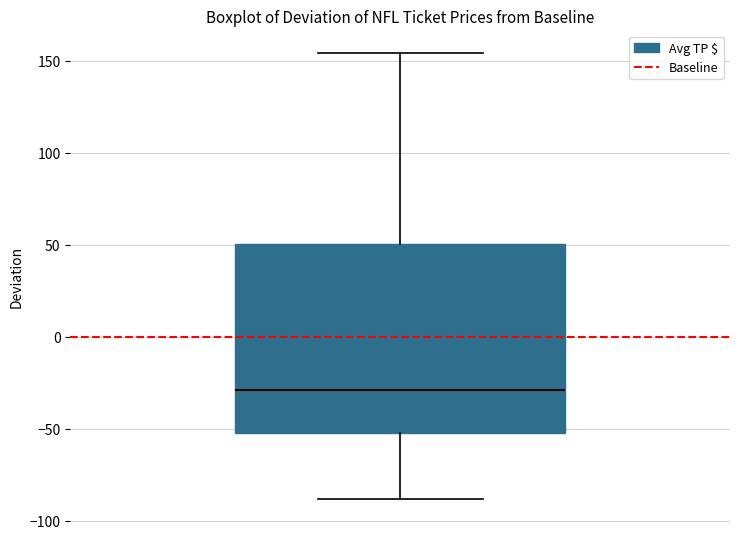

Read this box plot against the y-axis: the position of the median line, the range covered by the box, and the ends of both whiskers. The values are not printed on the chart, so give them approximately, as read against the axis.

median -30, box -50 to 50, whiskers -90 to 155